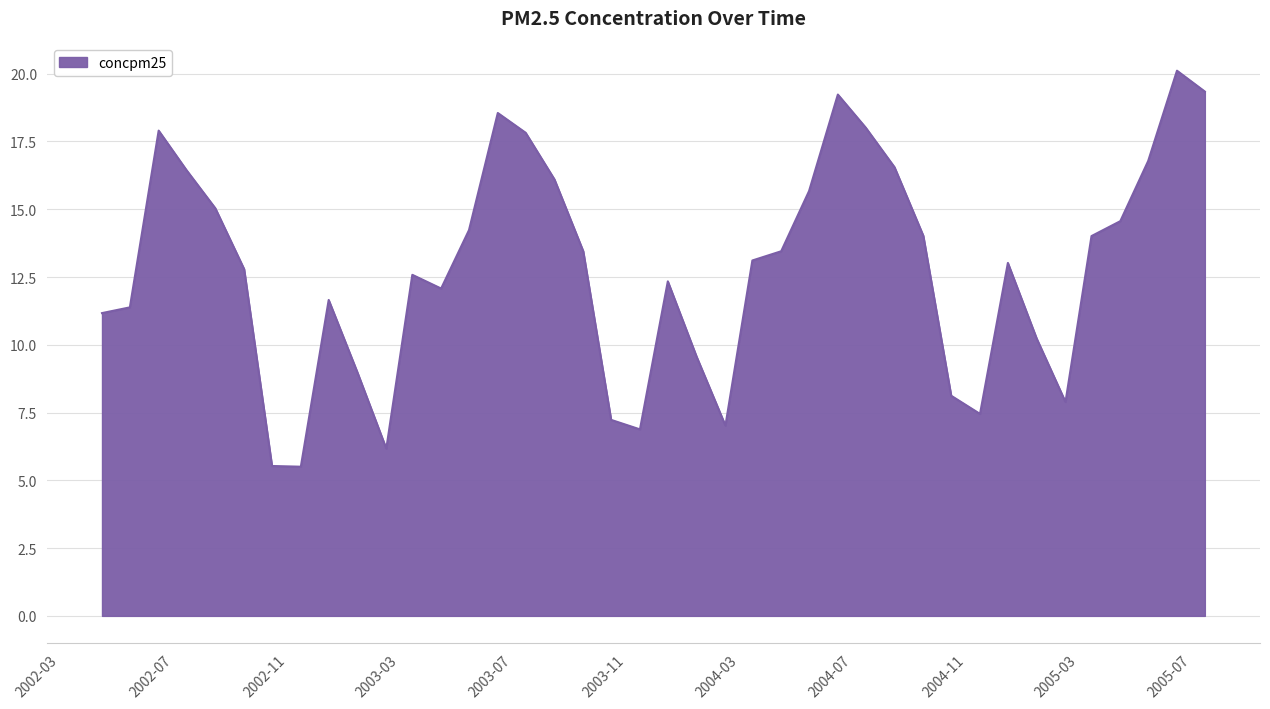

What is the minimum value shown in the chart?

5.5